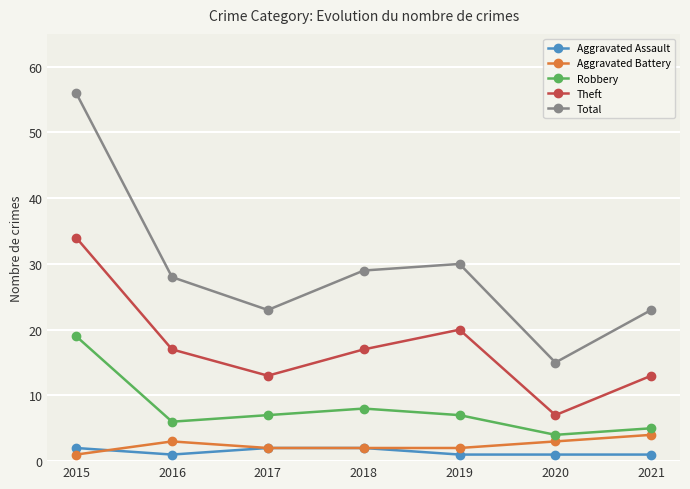

At which label does Robbery first exceed 7?

2015